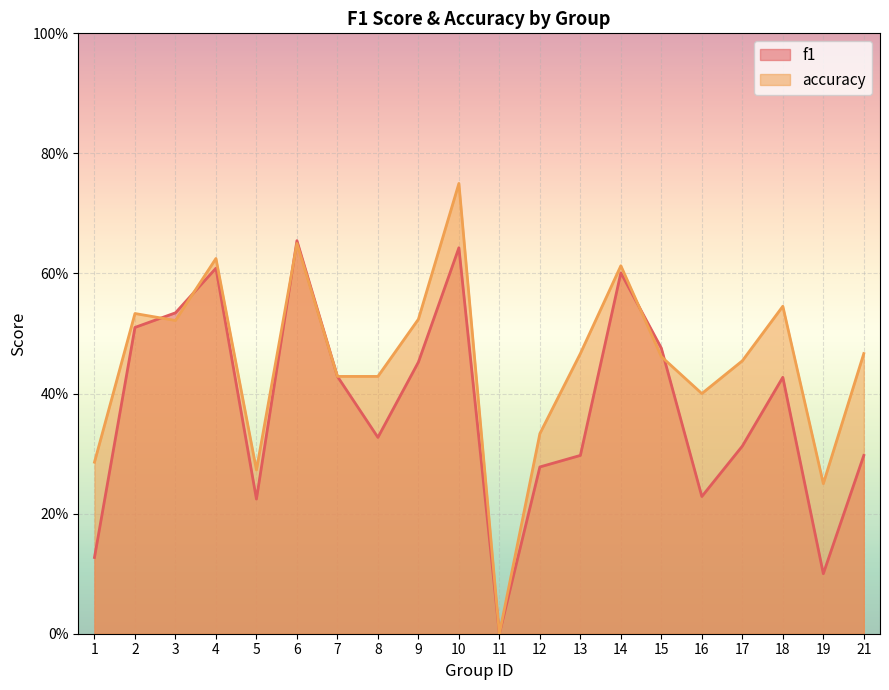

What is the value of the f1 point at the 2nd from the left?

0.5